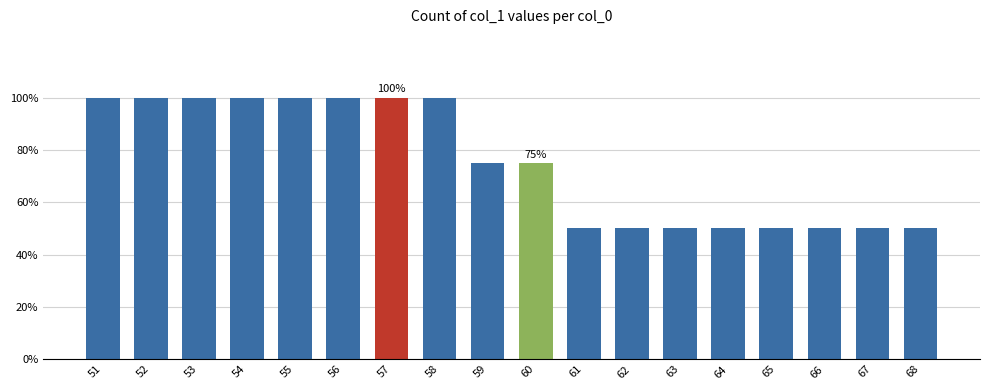

What is the ratio of the value at 60 to the value at 61?

1.5